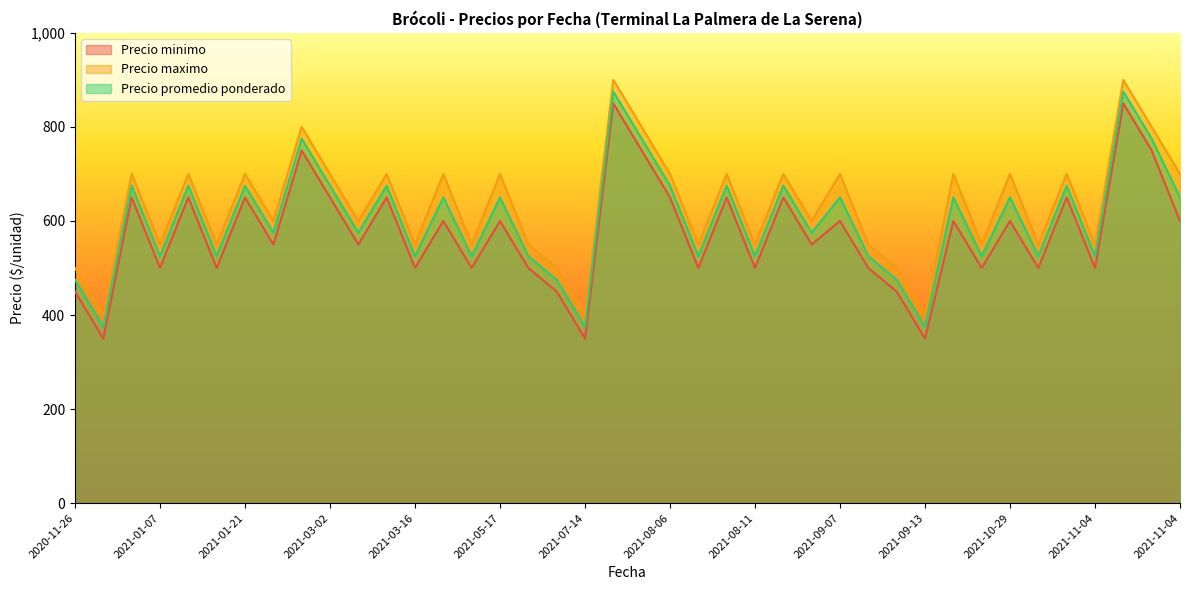

Does the chart have visible grid lines?

No